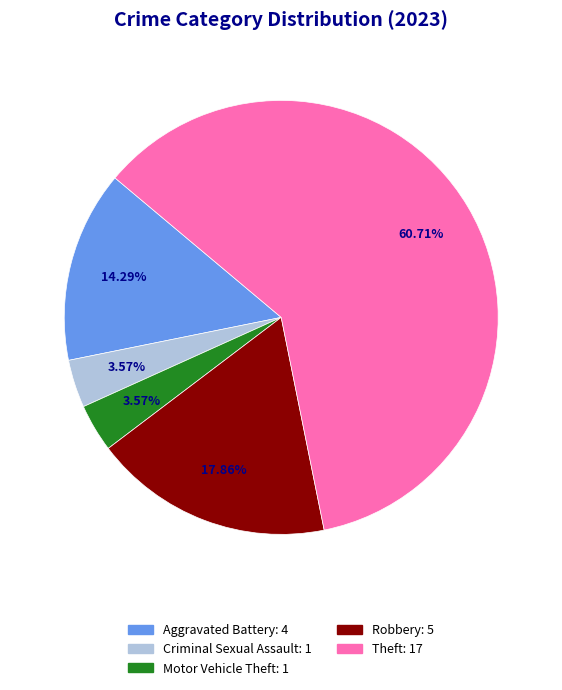

Is there a majority slice in this chart?

Yes